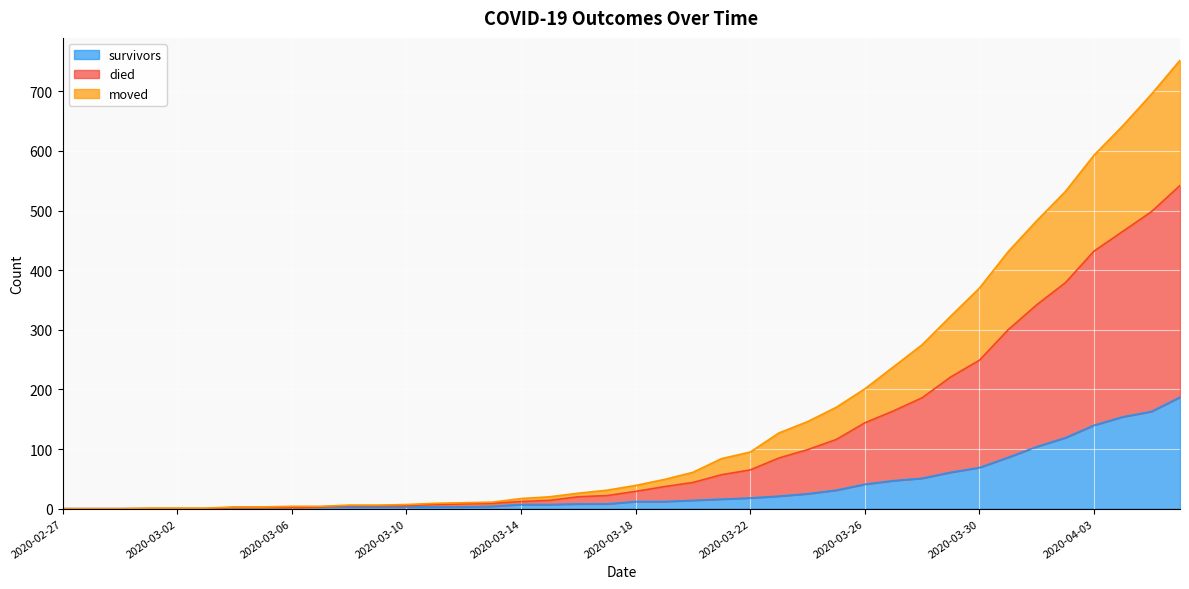

How many lines are shown in the chart?

3